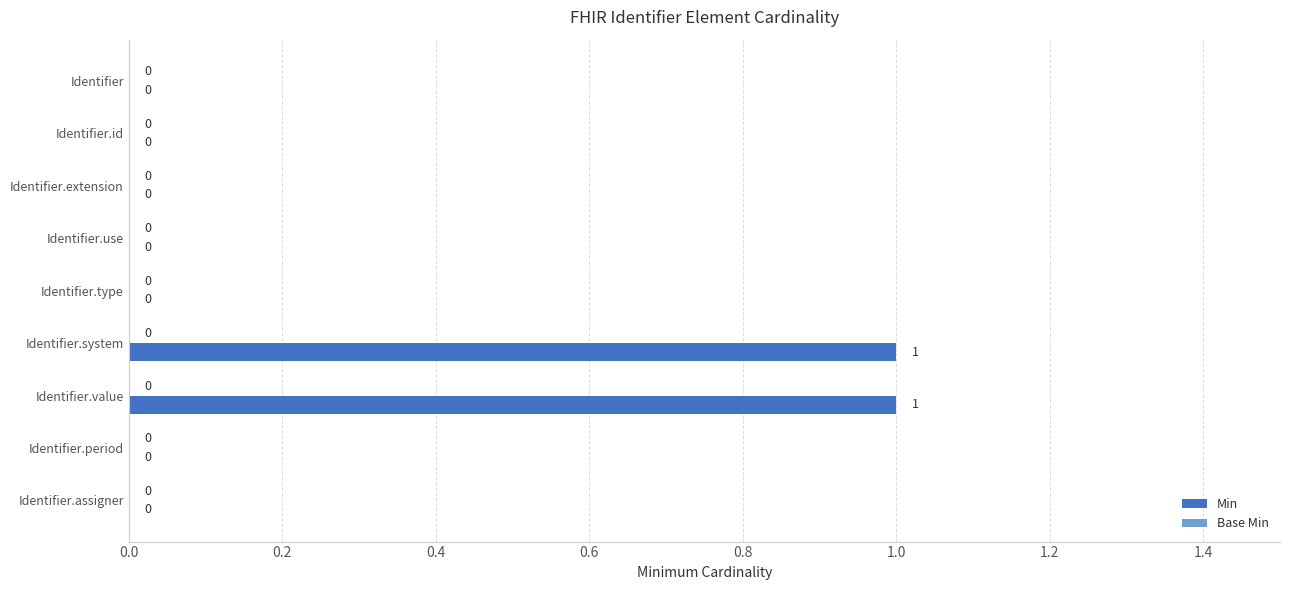

How many values are between 0 and 1?

9